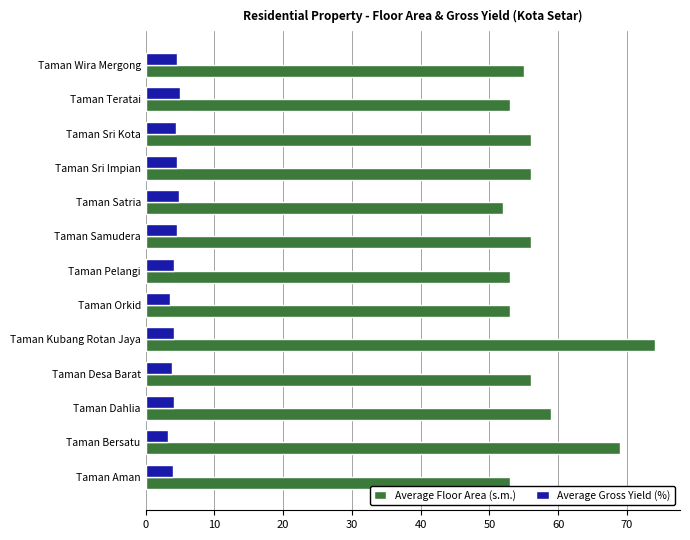

Which series has the largest total across all categories?

Average Floor Area (s.m.)